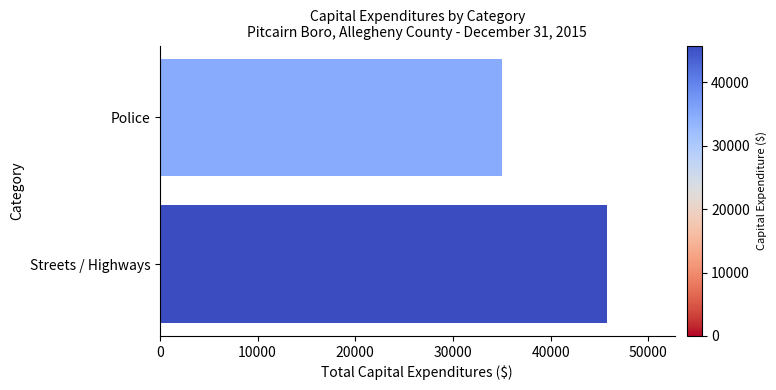

What is the ratio of the value at Streets / Highways to the value at Police?

1.3